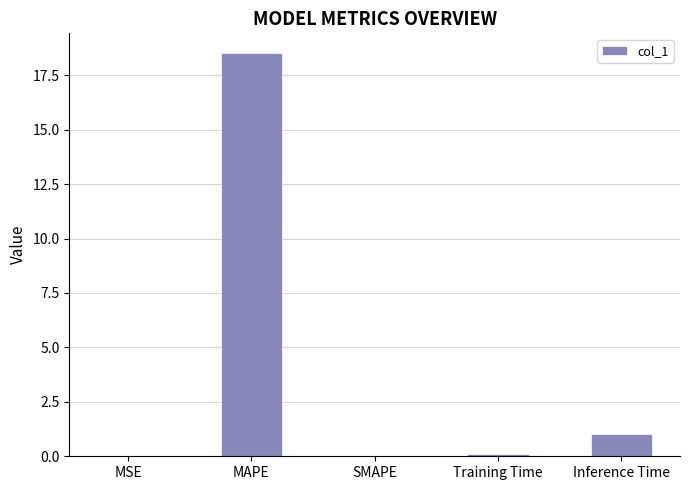

Are the bars grouped side by side (vs. stacked)?

No